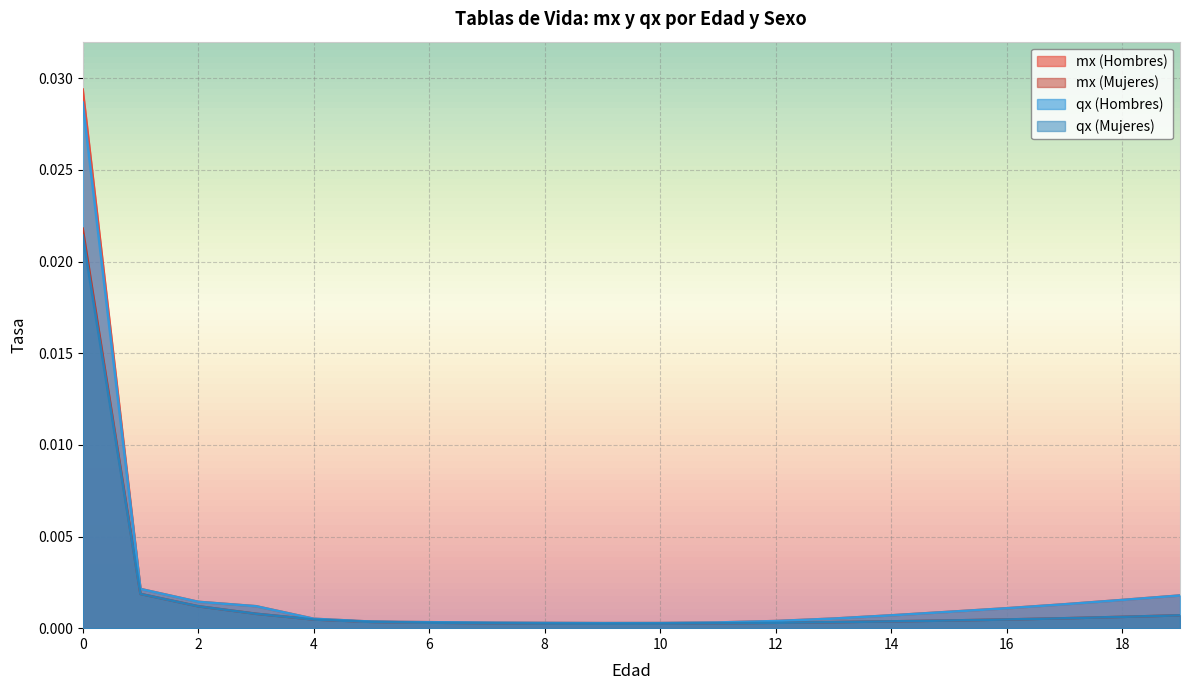

The mx (Mujeres) series shows 0.0 at 0. True or false?

True